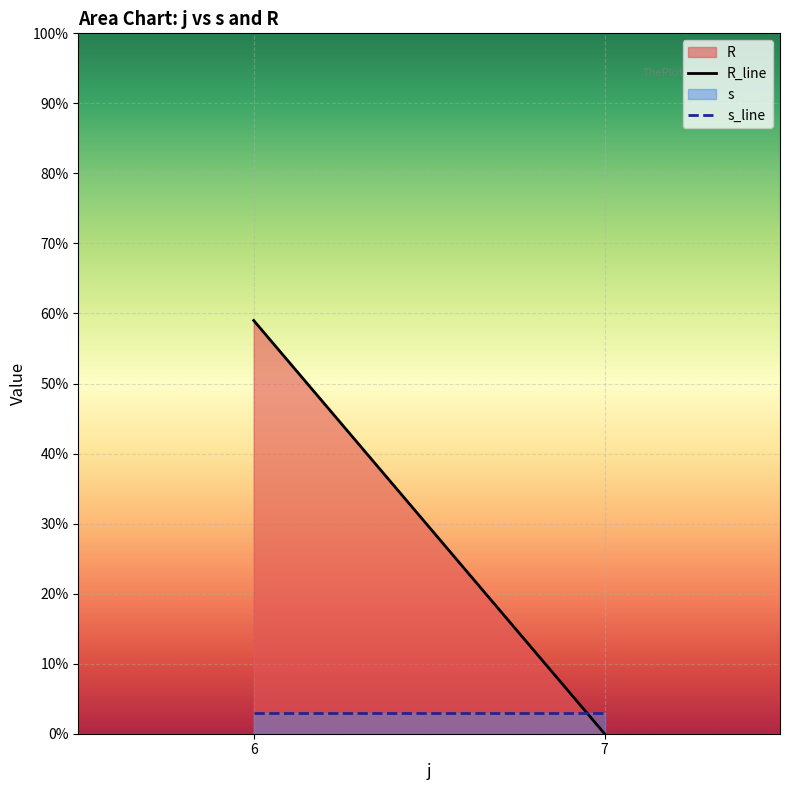

True or false: s has more than 1 interior local peaks.

False